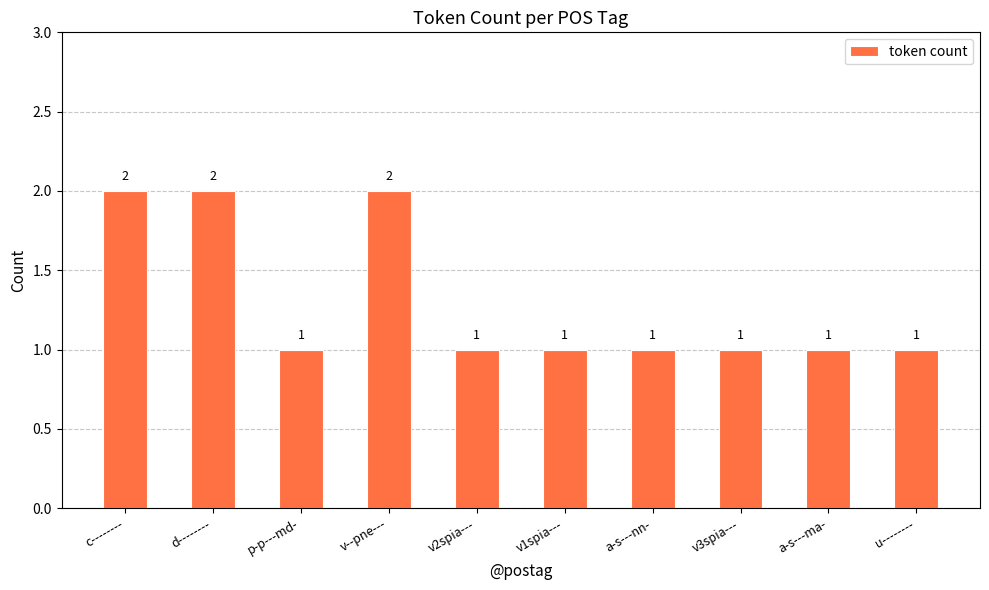

Reading right to left, extract all data points from this chart.

1	1	1	1	1	1	2	1	2	2